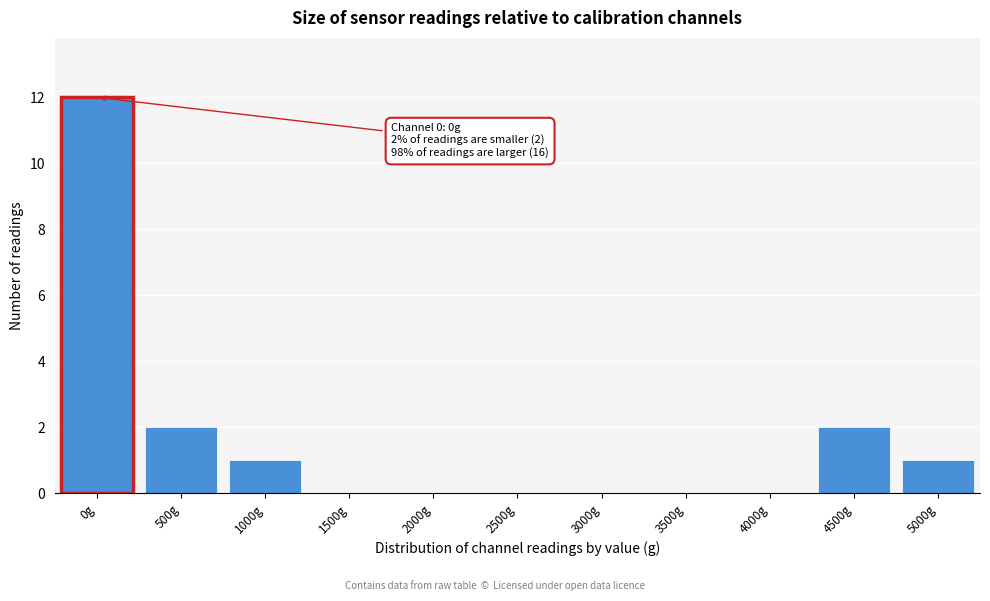

Reading left to right, list all the values displayed in this chart.

0g=12	500g=2	1000g=1	1500g=0	2000g=0	2500g=0	3000g=0	3500g=0	4000g=0	4500g=2	5000g=1